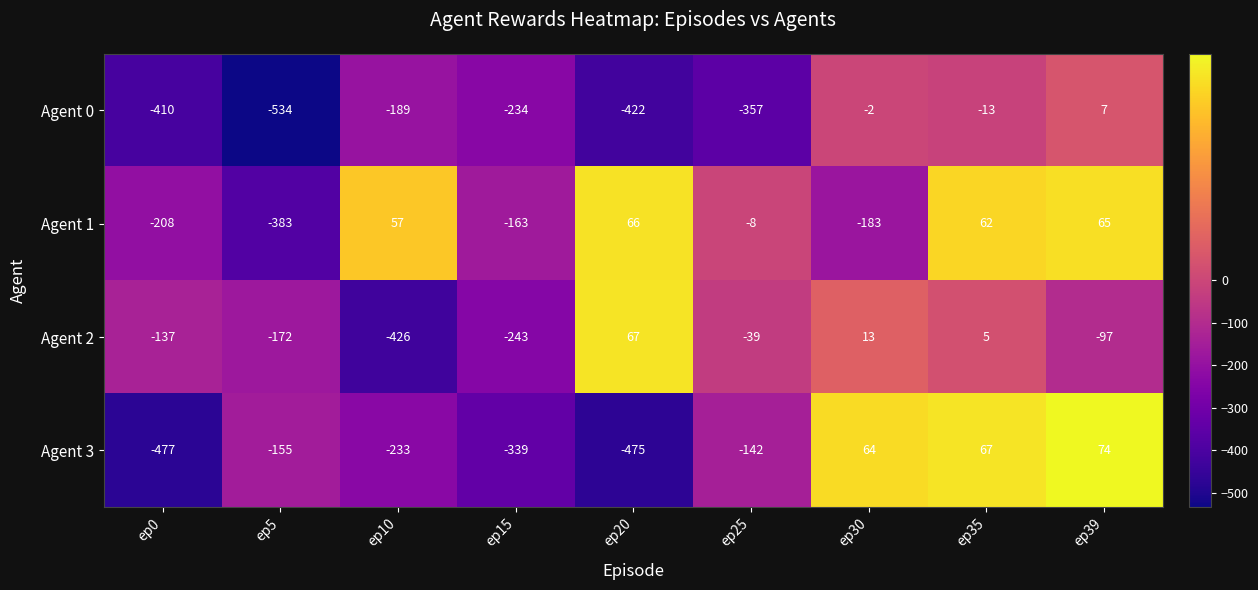

What is the maximum value for Agent 3?

74